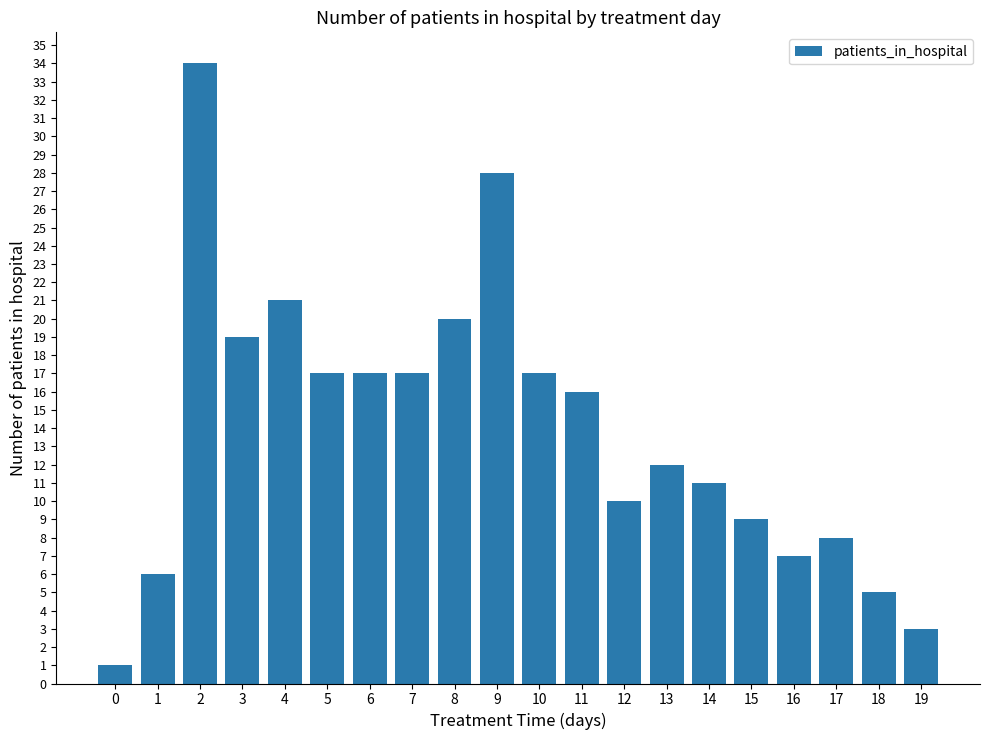

What is the value of the 20th bar from the left?

3